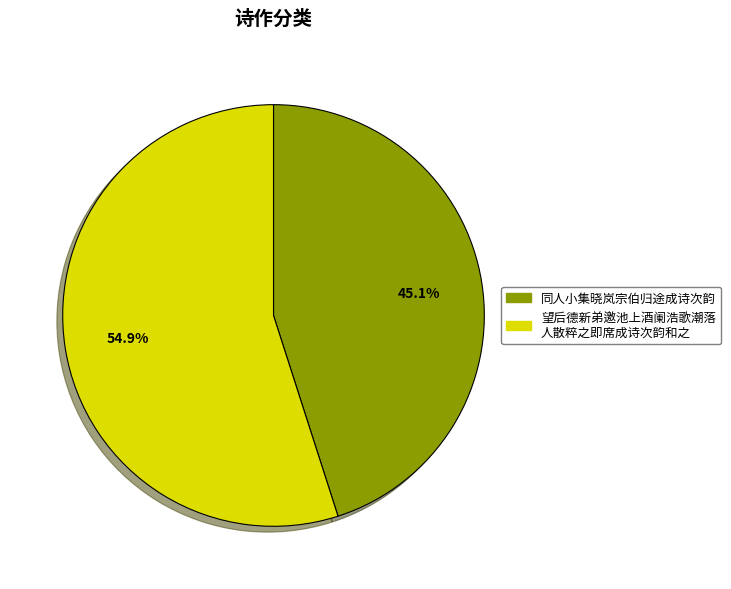

What is the ratio of the value at 望后德新弟邀池上酒阑浩歌潮落 人散粹之即席成诗次韵和之 to the value at 同人小集晓岚宗伯归途成诗次韵?

1.2